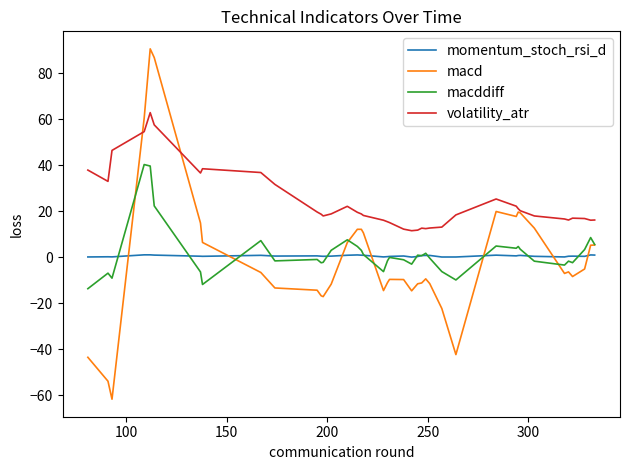

What is the maximum value for macd?

90.5